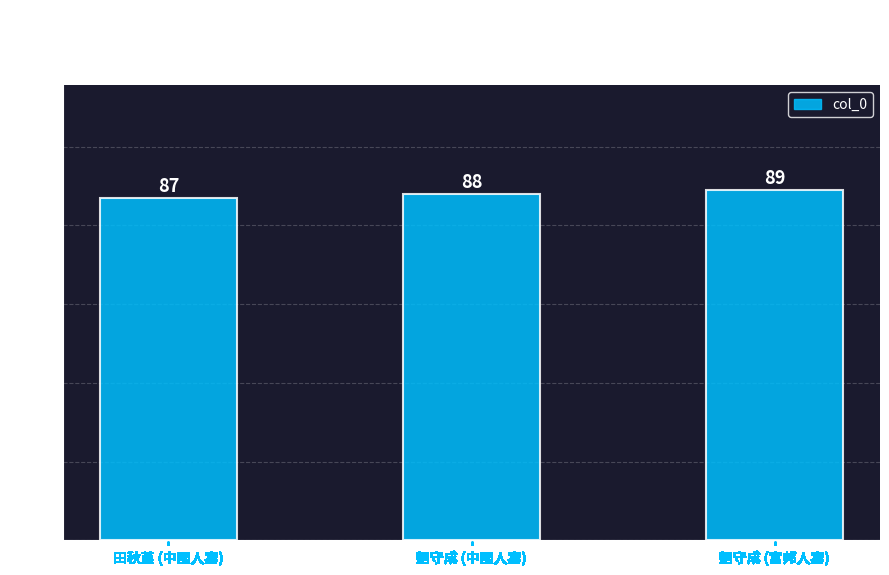

Count the values in the range 87 to 89.

3